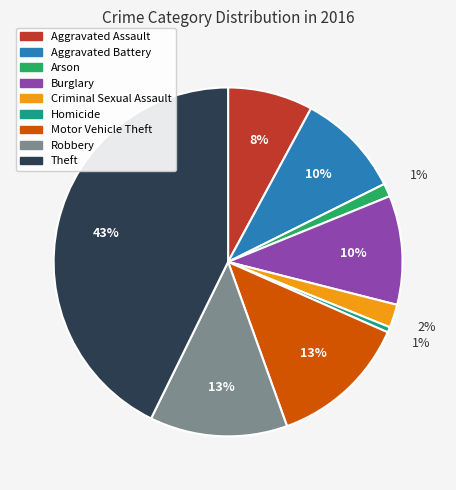

How many segments does this pie chart have?

9